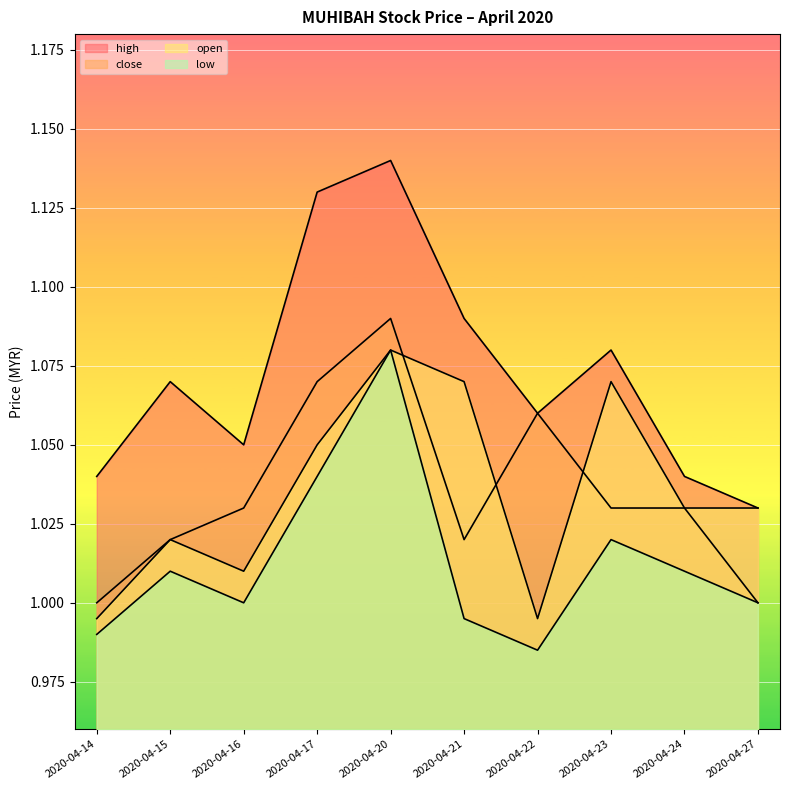

What is the lowest value of the low series?

1.0